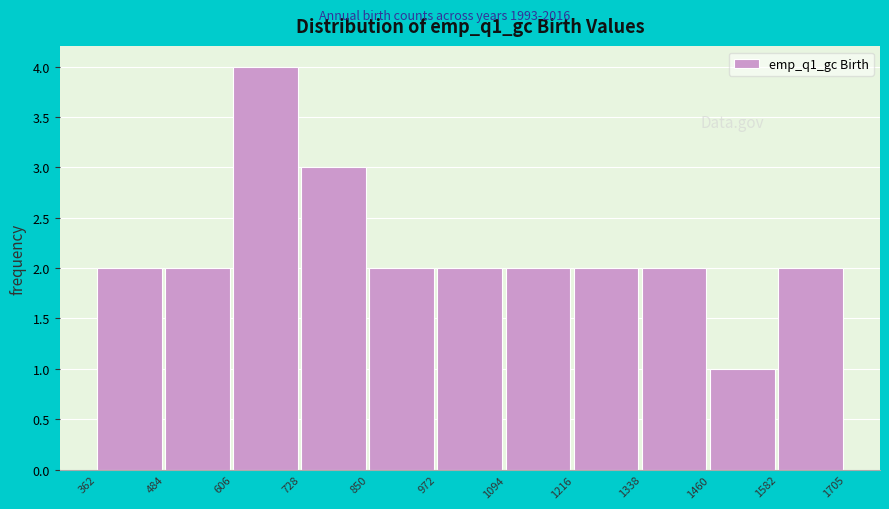

Which range on the x-axis has the tallest bar?

606 to 728